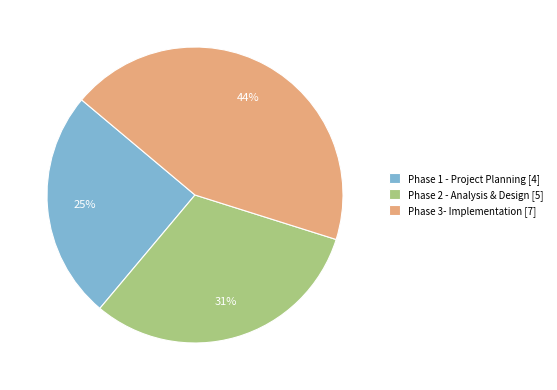

To the nearest percent, what is the average slice percentage?

33%